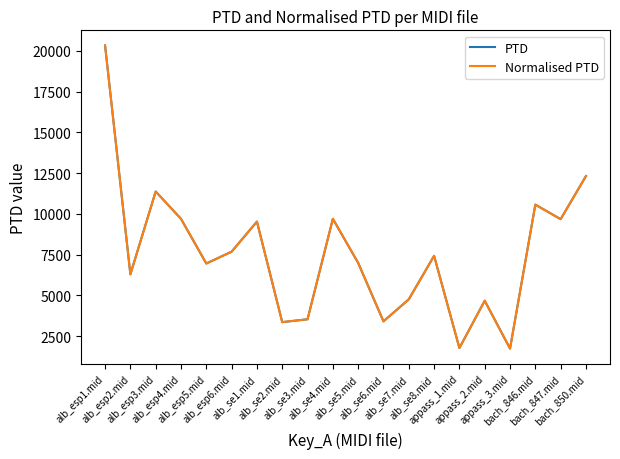

What is the total value across all series at alb_se6.mid?

6807.3